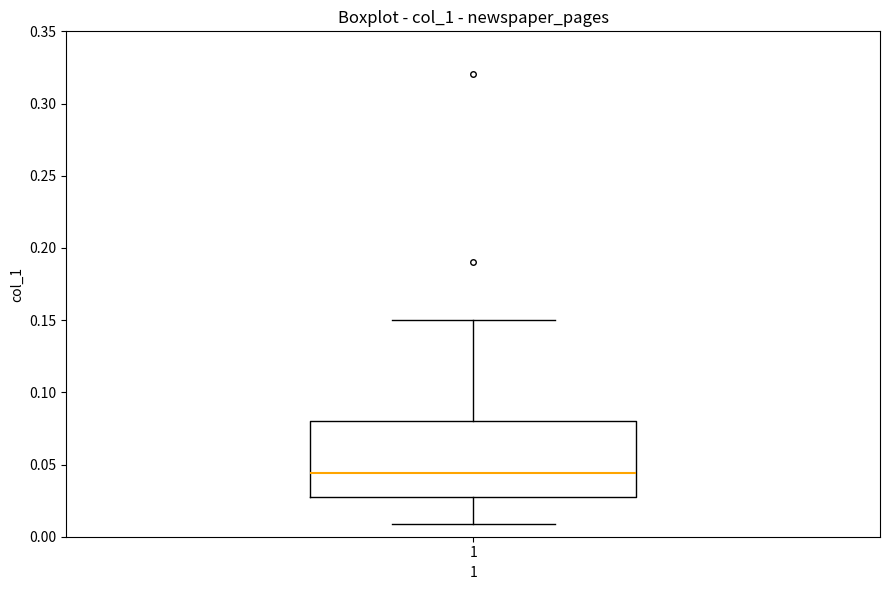

Transcribe this box plot: give where the median line is, the range the box spans, and where the two whiskers end, as read against the y-axis. The values are not printed on the chart, so give them approximately, as read against the axis.

median 0.045, box 0.030 to 0.080, whiskers 0.010 to 0.150